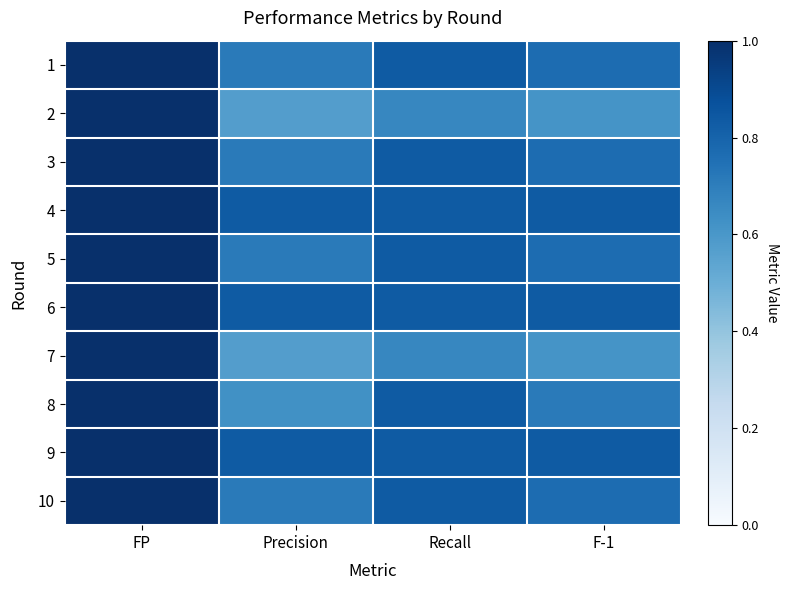

At how many categories does at least one series exceed 2?

1